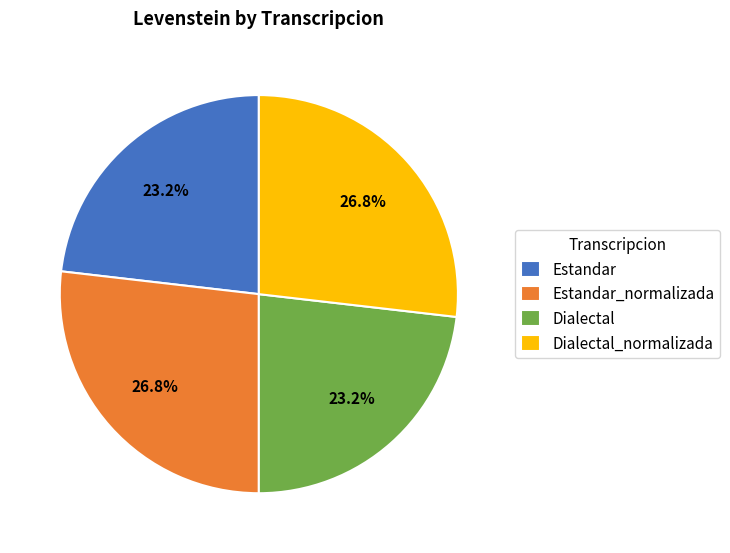

What is the ratio of the value at Dialectal to the value at Estandar?

1.0